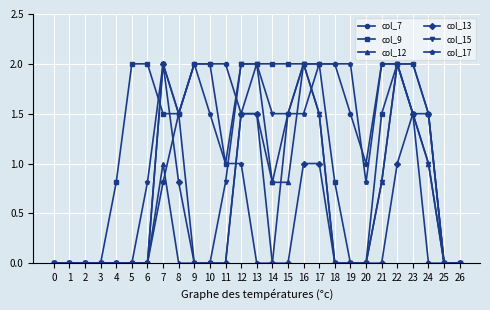

Count the number of data series in this chart.

6